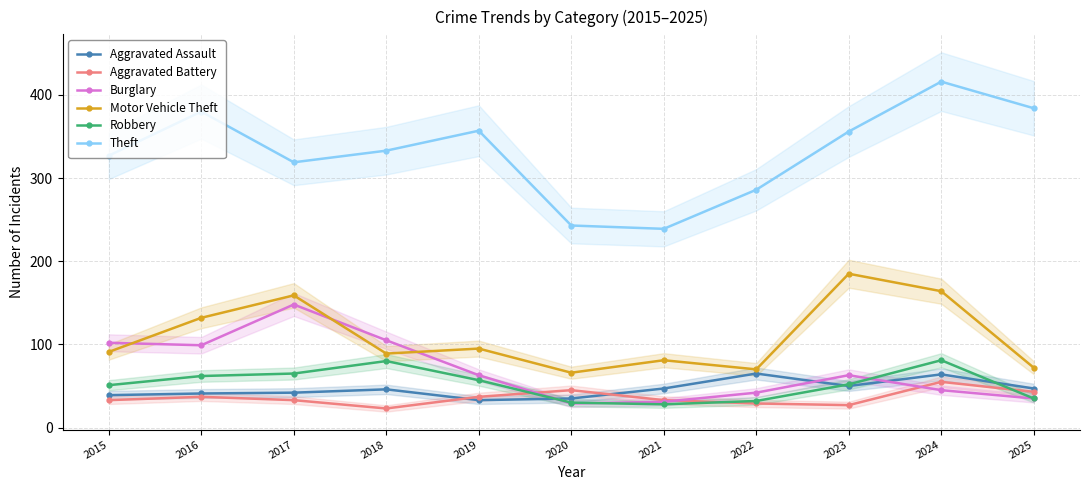

Count the number of data series in this chart.

6